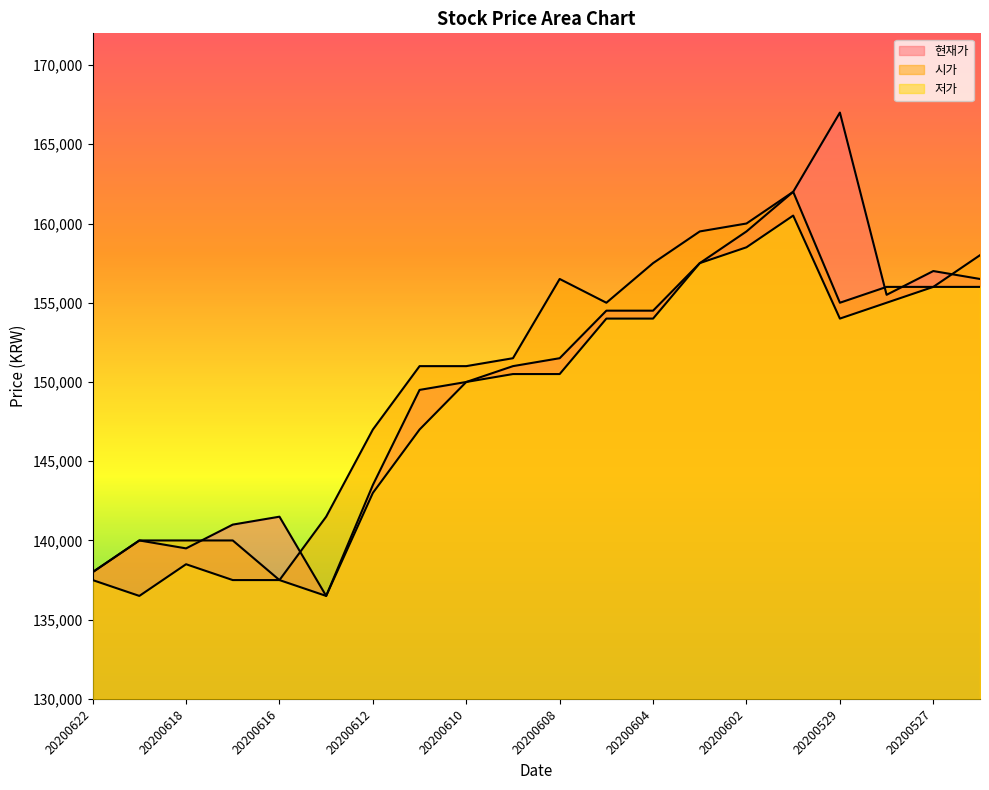

Between 20200616 and 20200603, which is larger?

20200603